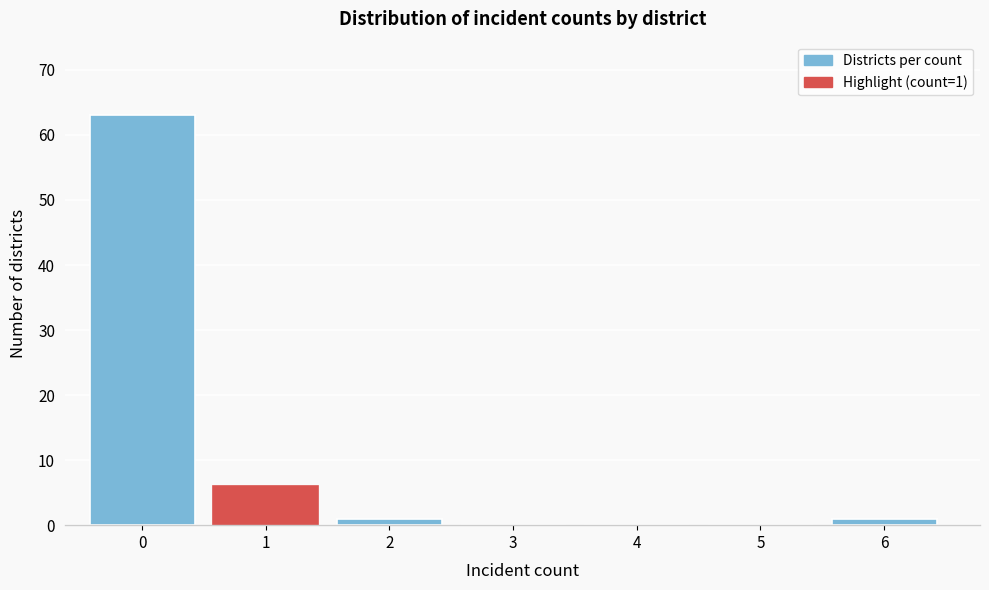

Reading left to right, transcribe all the data shown in this chart.

0=63	1=6	2=1	3=0	4=0	5=0	6=1